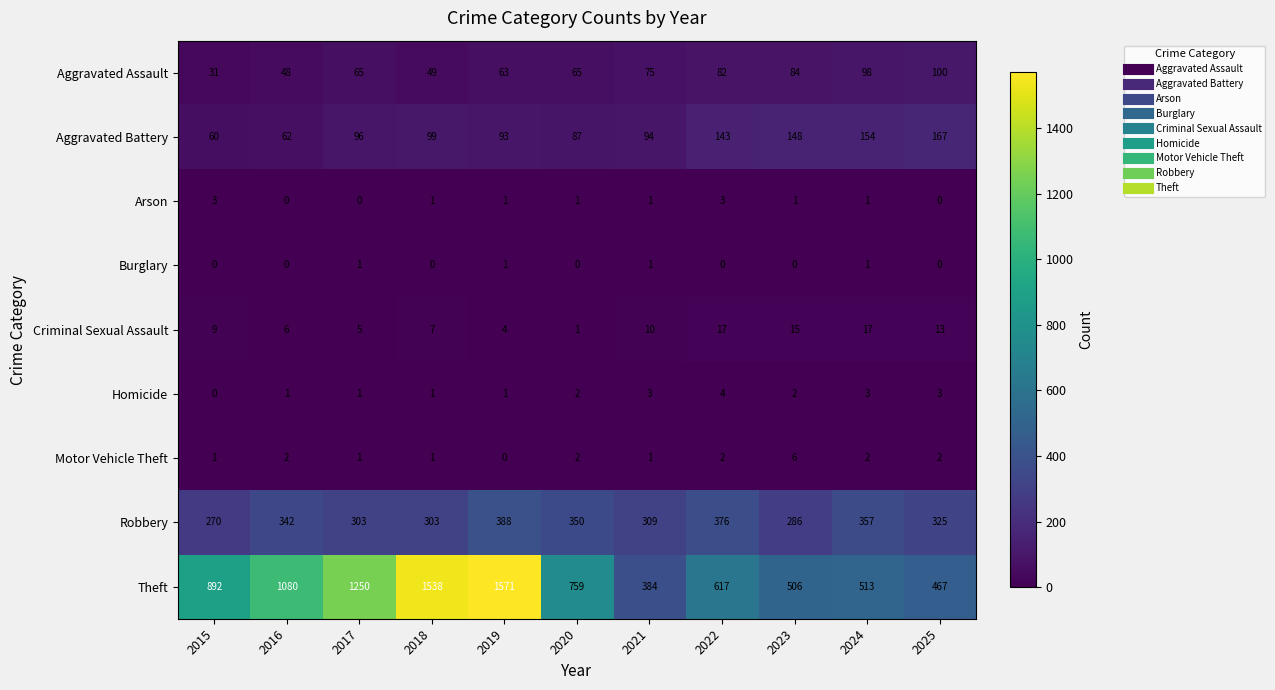

What is the average value of the Criminal Sexual Assault series?

9